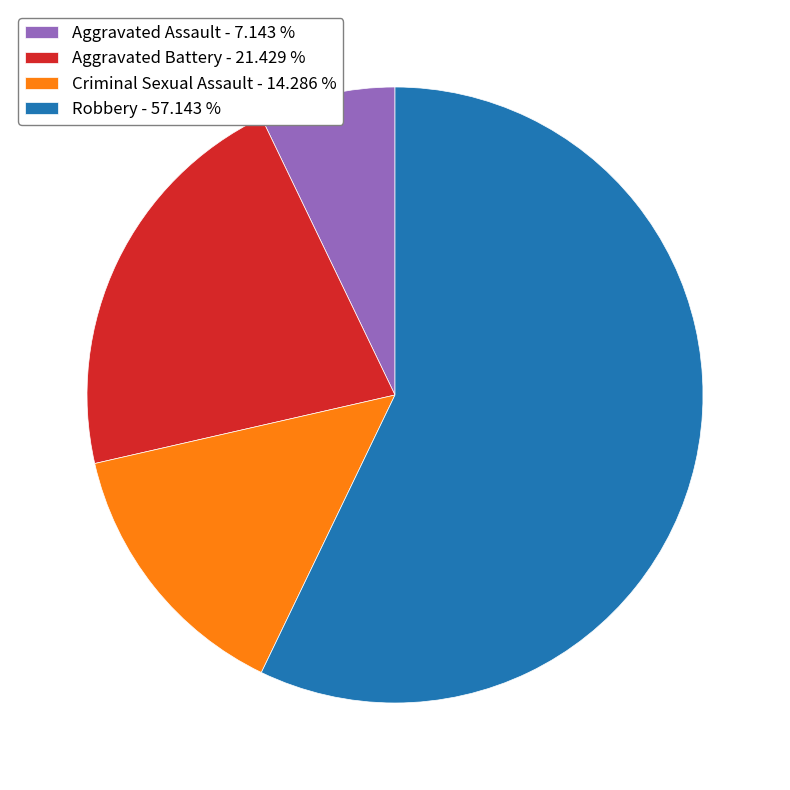

Does Robbery account for over 50% of the chart?

Yes